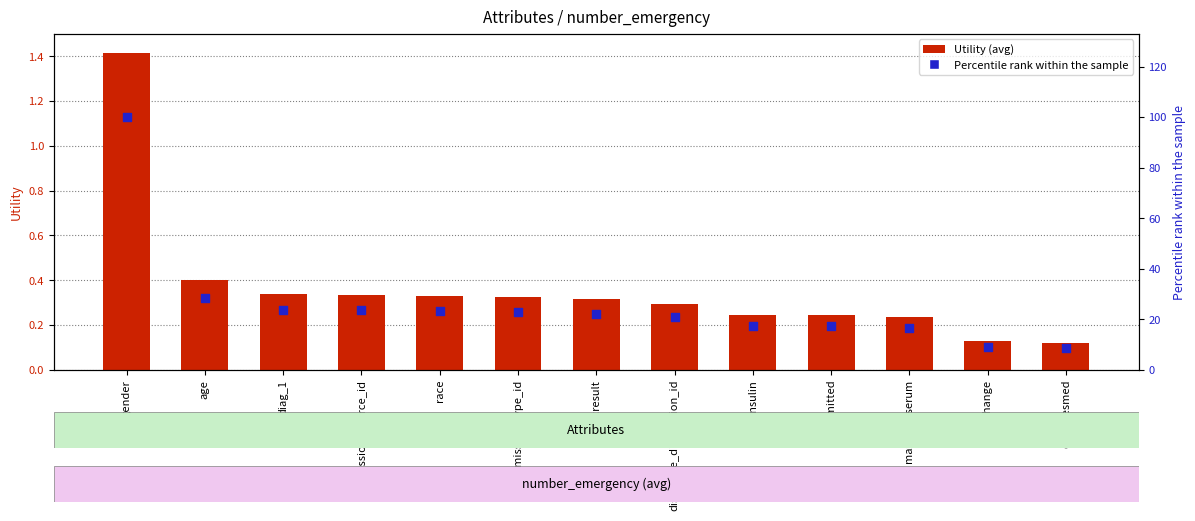

What is the total value across all series at gender?

101.4